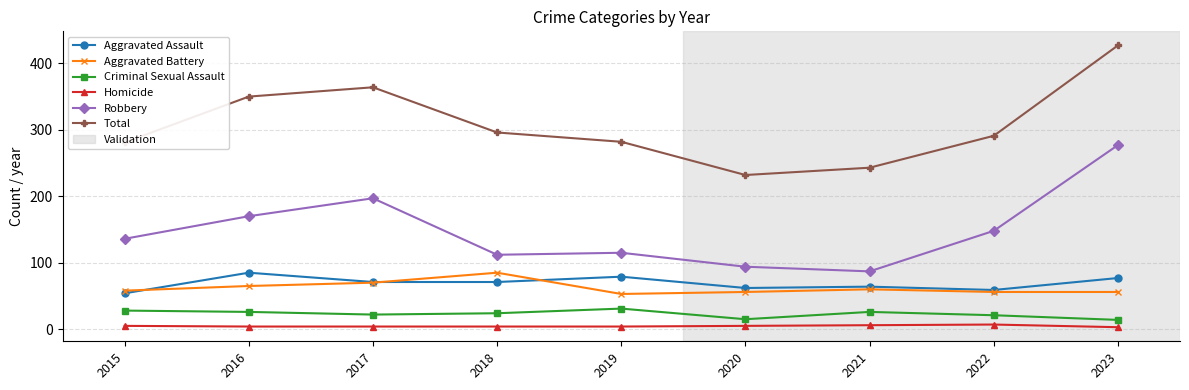

What is the minimum value for Total?

232